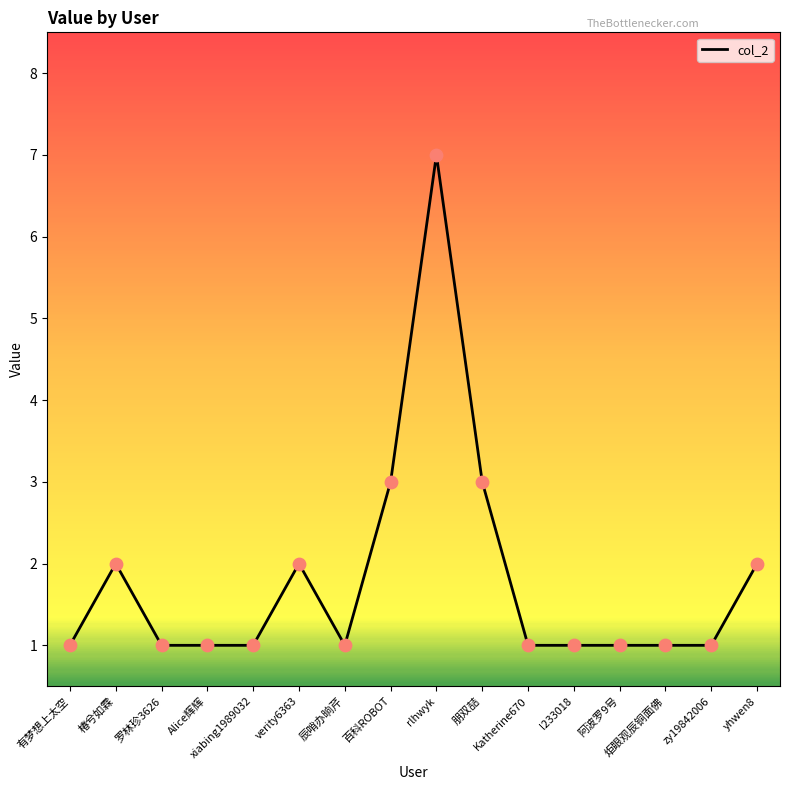

What is the ratio of the value at 罗林珍3626 to the value at Alice辉辉?

1.0